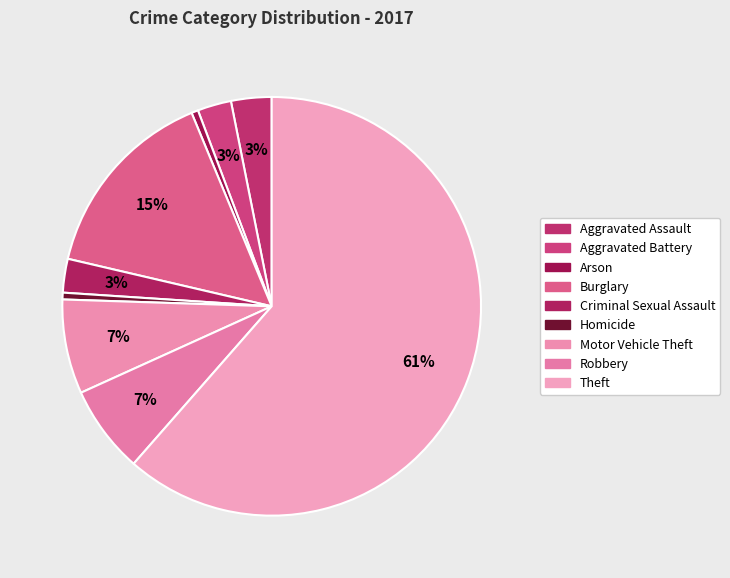

To the nearest percent, what percentage of the pie is Aggravated Battery?

3%